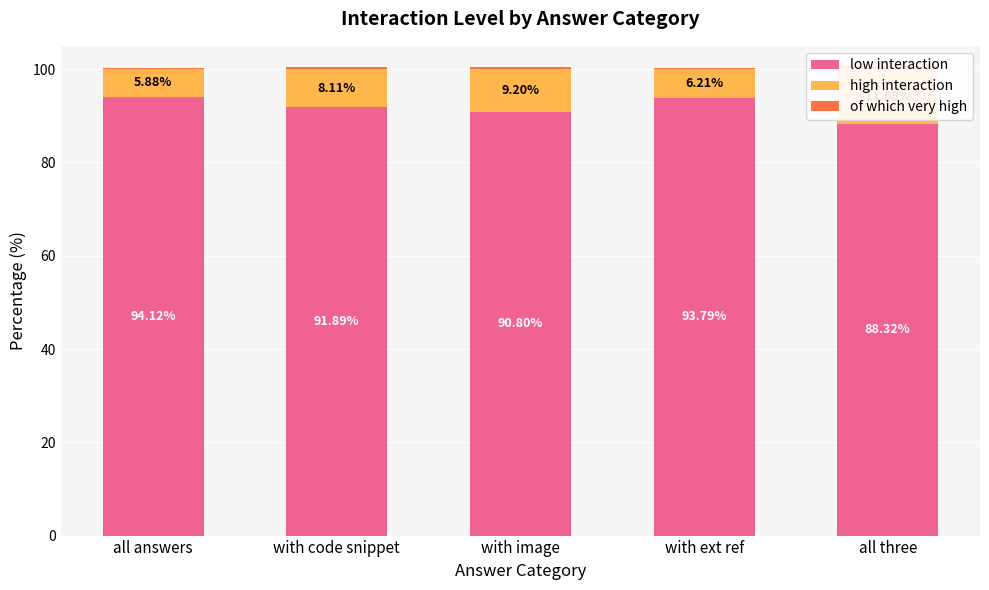

Which series has the widest spread of values?

low interaction